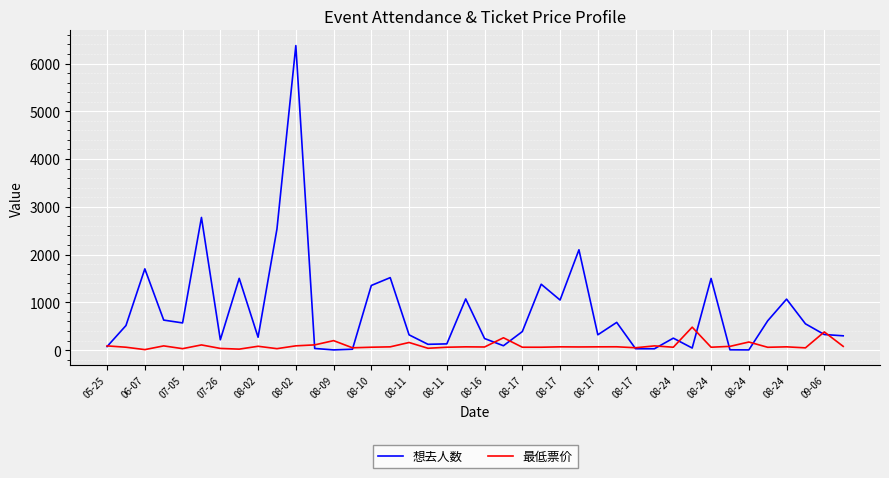

What is the highest value of the 想去人数 series?

6375.0